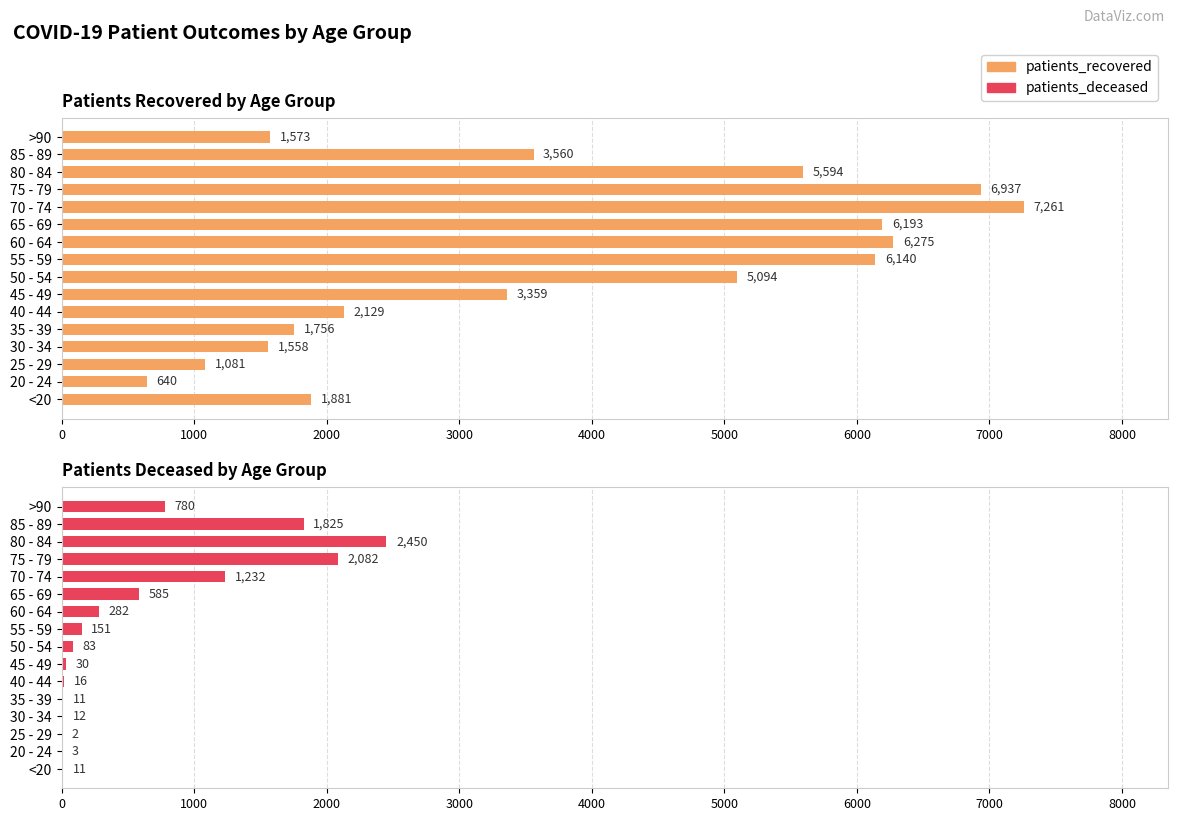

Reading left to right, extract all data points from this chart.

Patients Recovered by Age Group: 1881	640	1081	1558	1756	2129	3359	5094	6140	6275	6193	7261	6937	5594	3560	1573
Patients Deceased by Age Group: 11	3	2	12	11	16	30	83	151	282	585	1232	2082	2450	1825	780